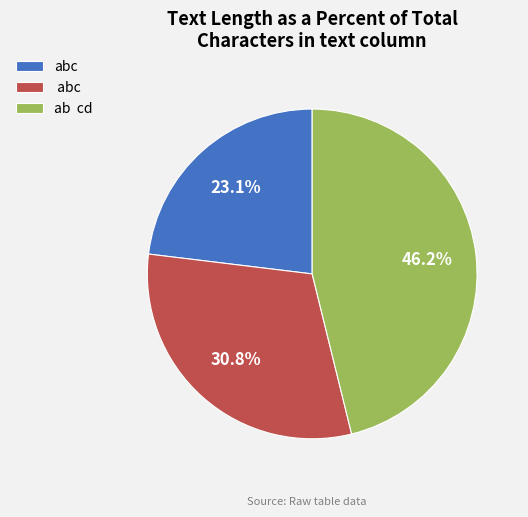

Is there any slice that represents more than half of the pie?

No